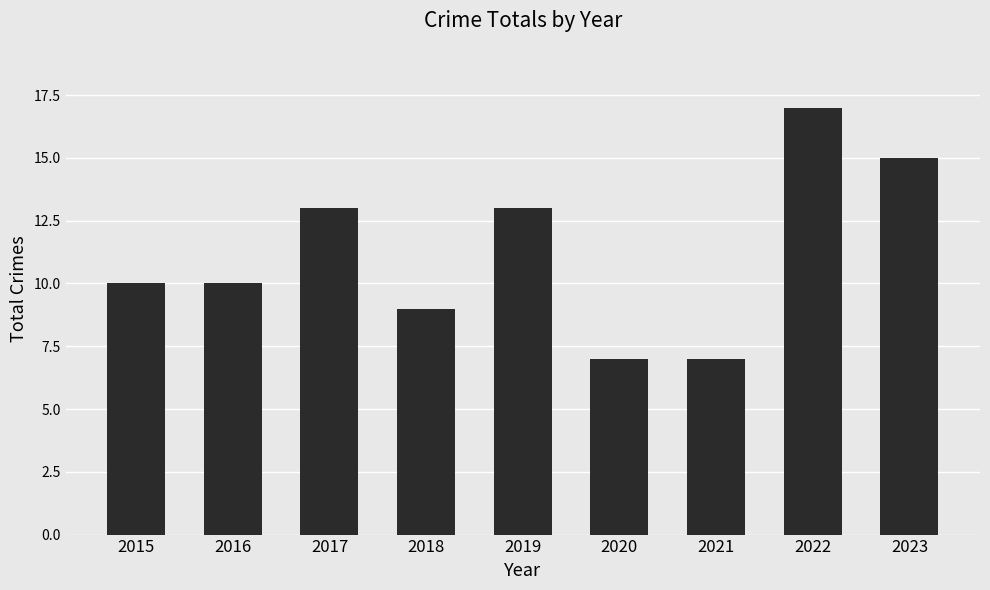

What is the sum of the values at 2016 and 2020?

17